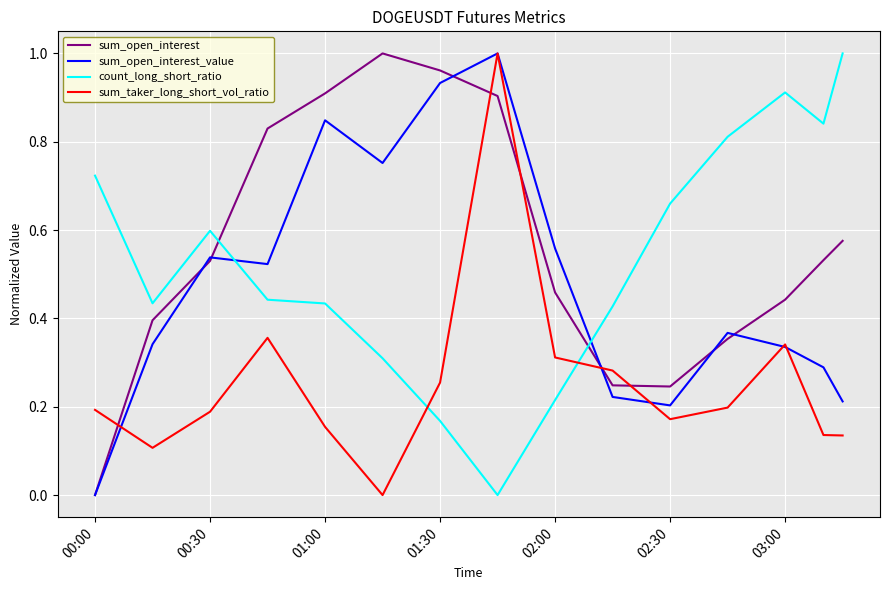

After their last crossing, which series has the higher values: sum_taker_long_short_vol_ratio or count_long_short_ratio?

count_long_short_ratio